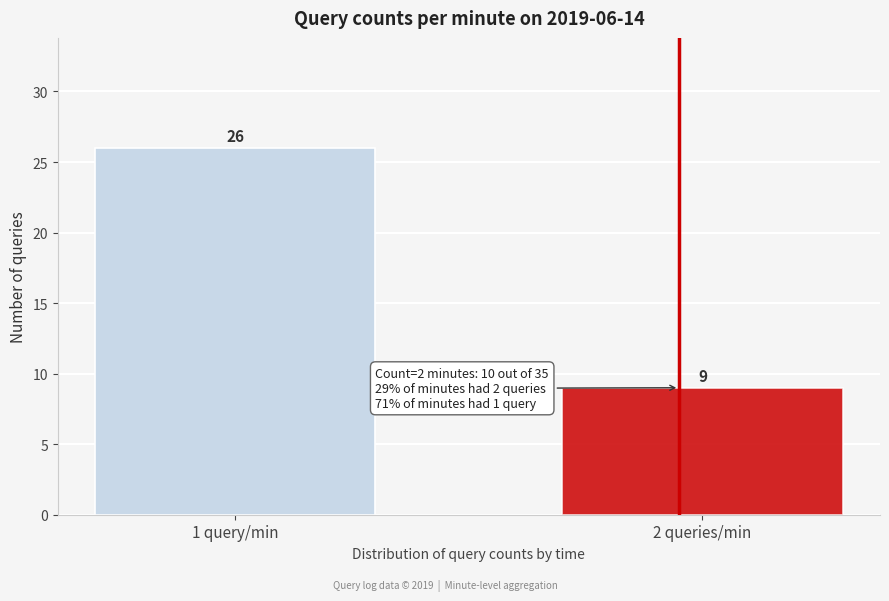

Reading left to right, list all the values displayed in this chart.

1 query/min=26	2 queries/min=9